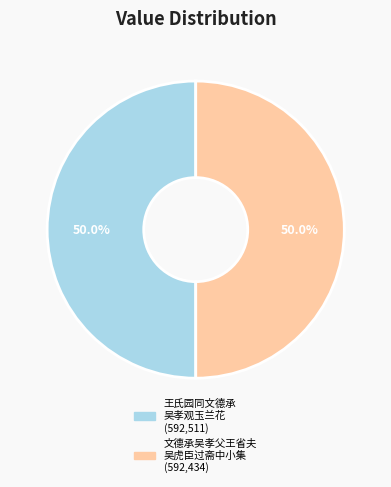

Count the number of slices in the pie.

2